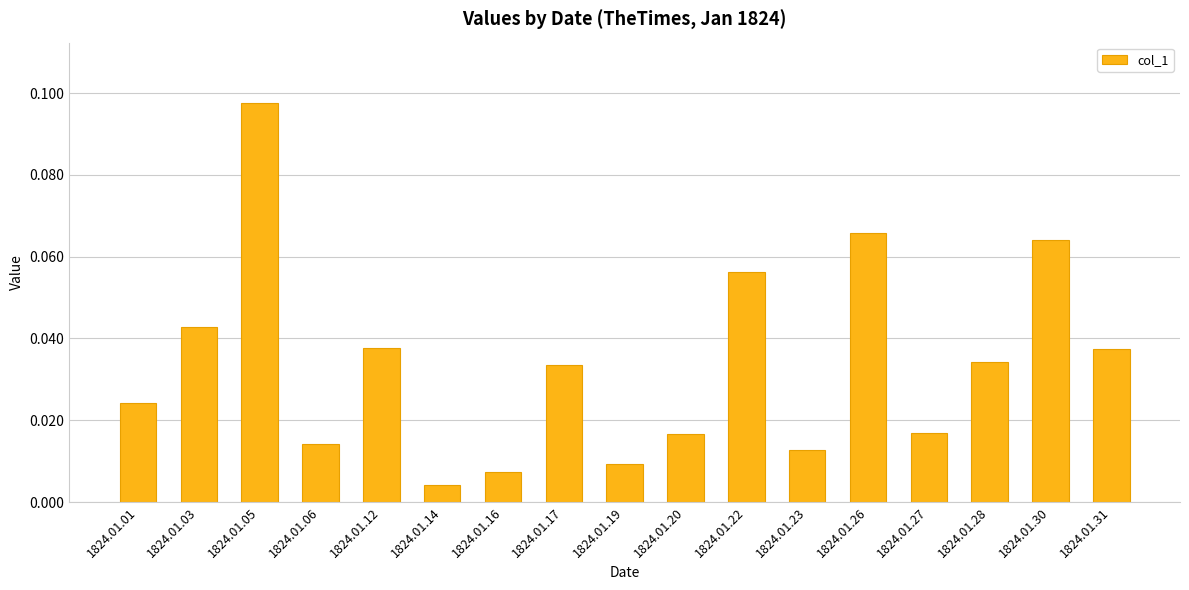

Are the bars grouped side by side (vs. stacked)?

No